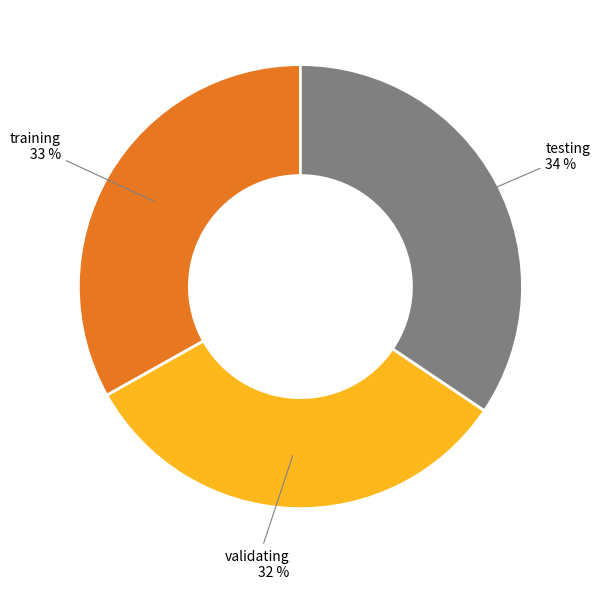

Is there any slice that represents more than half of the pie?

No